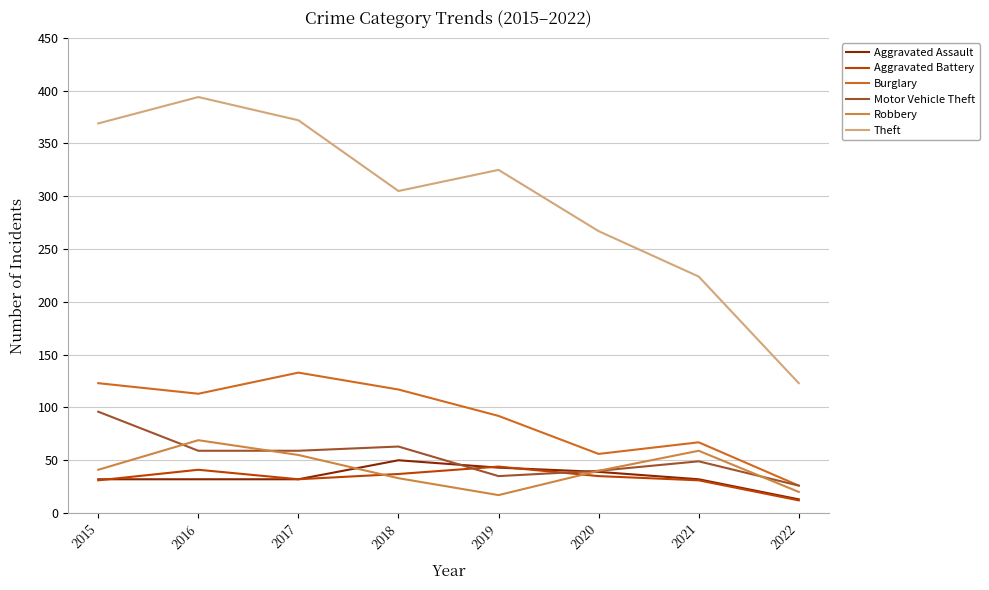

Is the value of Motor Vehicle Theft at 2020 greater than the value of Theft at 2018?

No